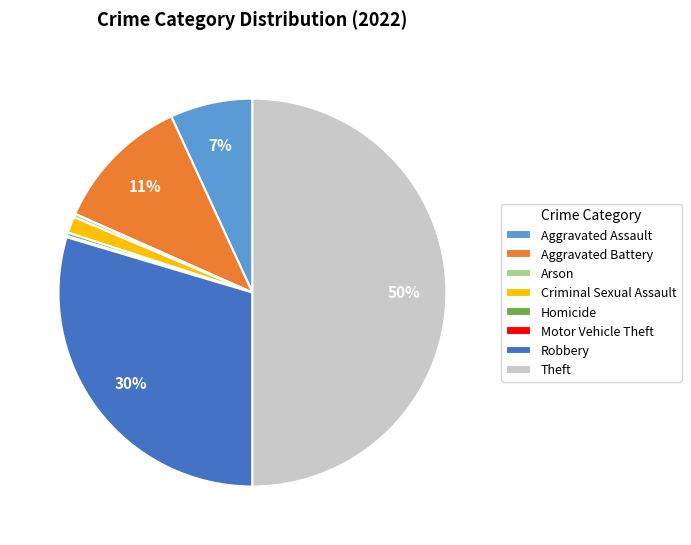

What is the ratio of the value at Robbery to the value at Aggravated Assault?

4.3